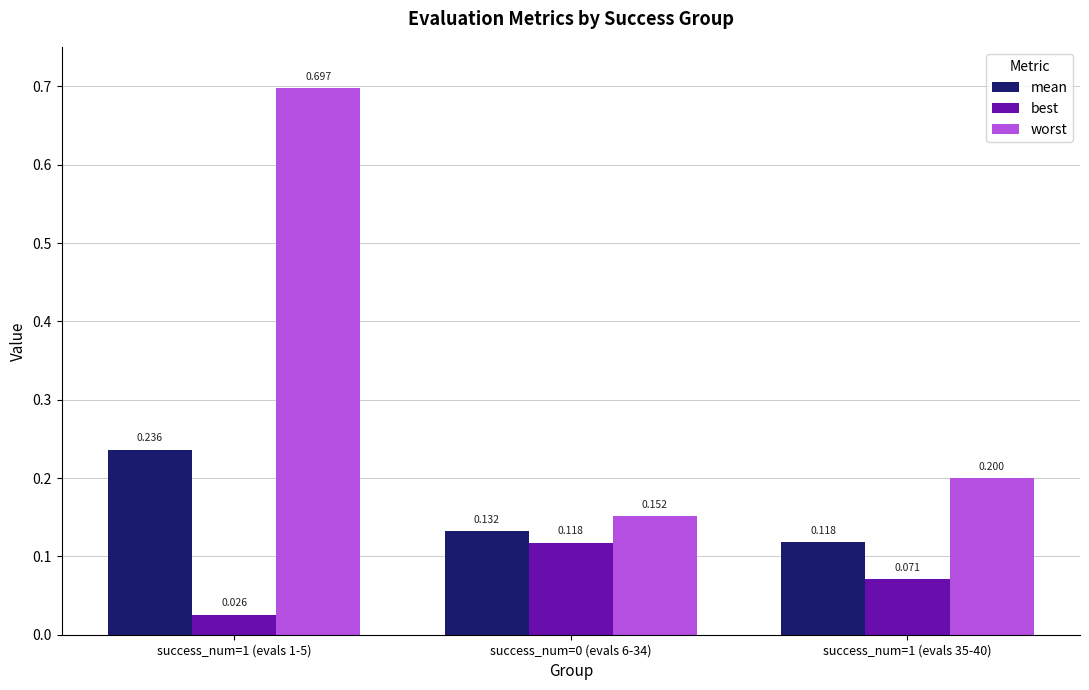

Is it true that worst equals 1.2 at success_num=1 (evals 1-5)?

False